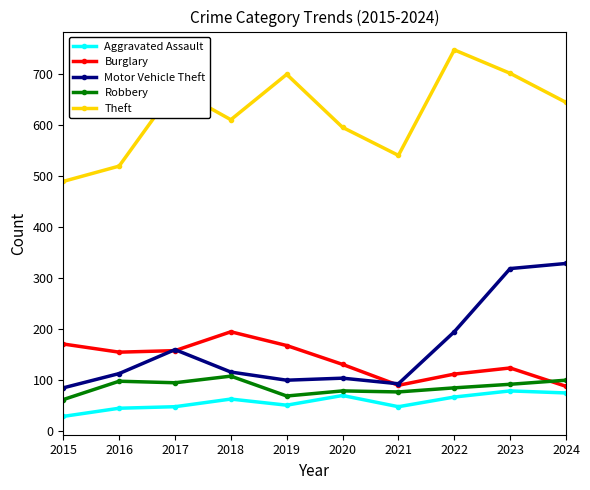

Which series has the largest total across all categories?

Theft